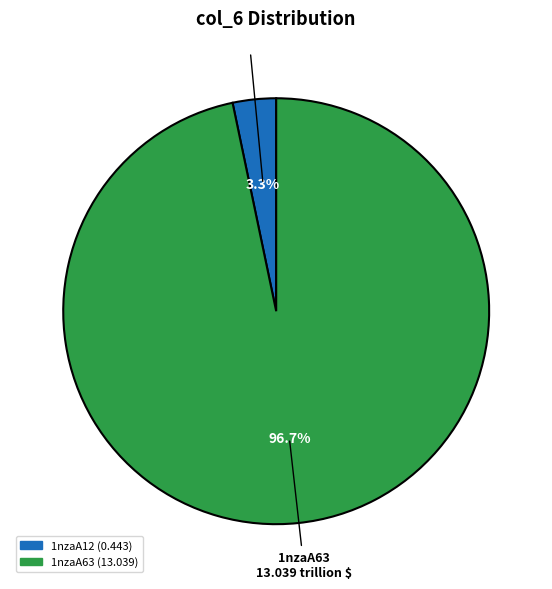

Do 1nzaA12 and 1nzaA63 together represent more than half of the pie?

Yes